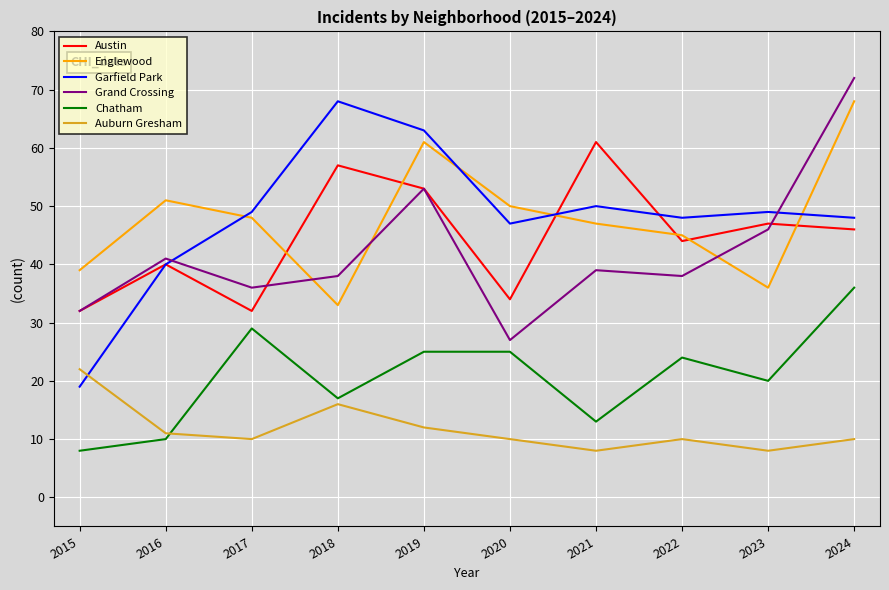

Is the value of Austin at 2023 greater than the value of Auburn Gresham at 2022?

Yes